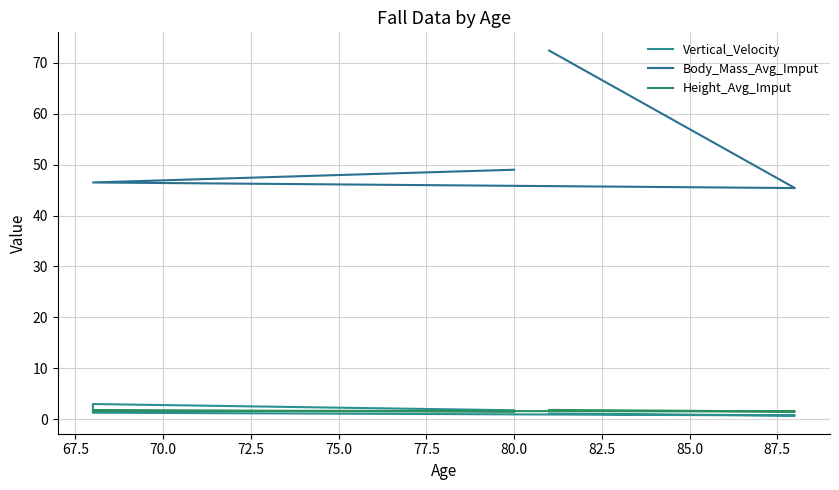

What is the maximum value shown in the chart?

72.4